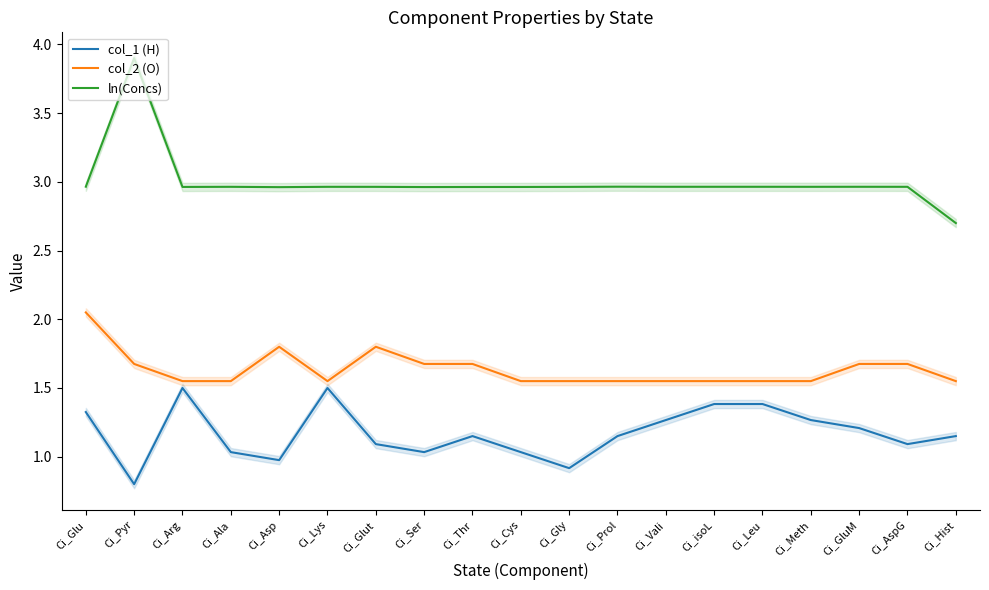

Reading left to right, extract all data points from this chart.

col_1 (H): Ci_Glu=1.3	Ci_Pyr=0.8	Ci_Arg=1.5	Ci_Ala=1.0	Ci_Asp=1.0	Ci_Lys=1.5	Ci_Glut=1.1	Ci_Ser=1.0	Ci_Thr=1.1	Ci_Cys=1.0	Ci_Gly=0.9	Ci_Prol=1.1	Ci_Vali=1.3	Ci_isoL=1.4	Ci_Leu=1.4	Ci_Meth=1.3	Ci_GluM=1.2	Ci_AspG=1.1	Ci_Hist=1.1
col_2 (O): Ci_Glu=2.0	Ci_Pyr=1.7	Ci_Arg=1.6	Ci_Ala=1.6	Ci_Asp=1.8	Ci_Lys=1.6	Ci_Glut=1.8	Ci_Ser=1.7	Ci_Thr=1.7	Ci_Cys=1.6	Ci_Gly=1.6	Ci_Prol=1.6	Ci_Vali=1.6	Ci_isoL=1.6	Ci_Leu=1.6	Ci_Meth=1.6	Ci_GluM=1.7	Ci_AspG=1.7	Ci_Hist=1.6
ln(Concs): Ci_Glu=3.0	Ci_Pyr=3.9	Ci_Arg=3.0	Ci_Ala=3.0	Ci_Asp=3.0	Ci_Lys=3.0	Ci_Glut=3.0	Ci_Ser=3.0	Ci_Thr=3.0	Ci_Cys=3.0	Ci_Gly=3.0	Ci_Prol=3.0	Ci_Vali=3.0	Ci_isoL=3.0	Ci_Leu=3.0	Ci_Meth=3.0	Ci_GluM=3.0	Ci_AspG=3.0	Ci_Hist=2.7